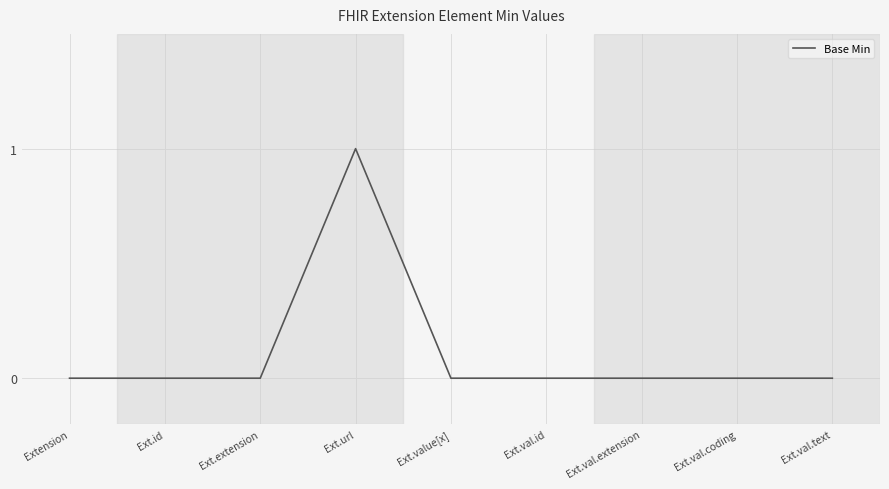

The value at Ext.val.extension is 0. True or false?

True